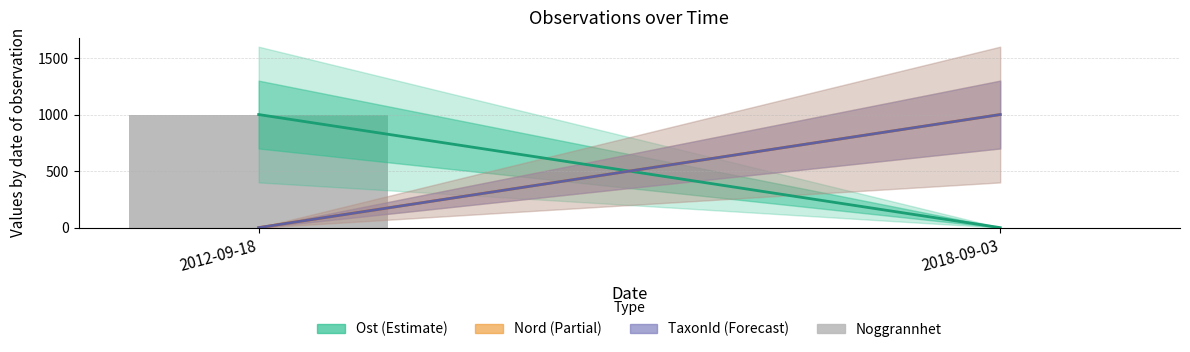

Is it true that the value at 2012-09-18 is 365?

False